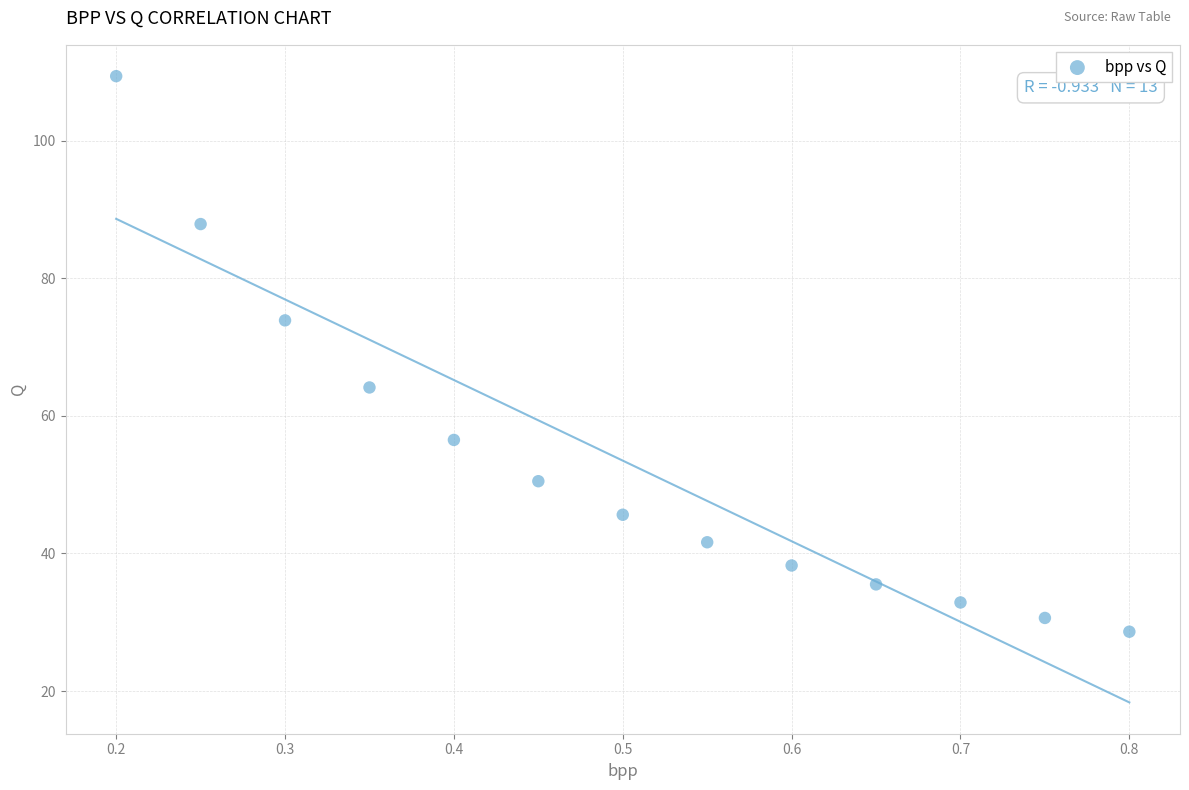

What is the range of X values (max minus min)?

0.6